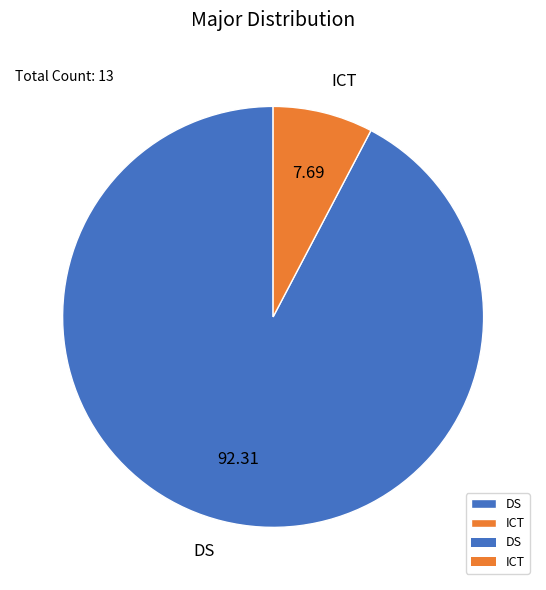

Which category accounts for the majority?

DS